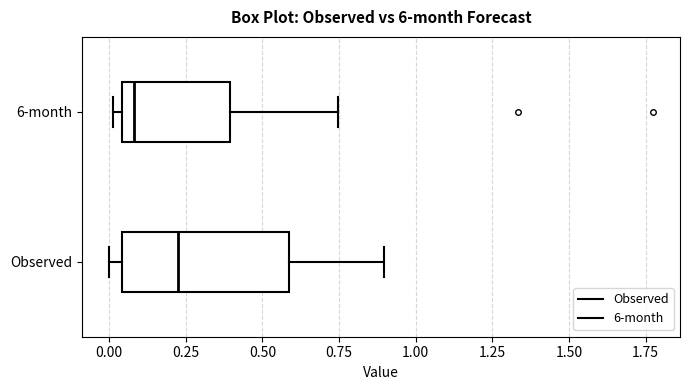

Which box is the widest, from its left edge to its right edge?

Observed